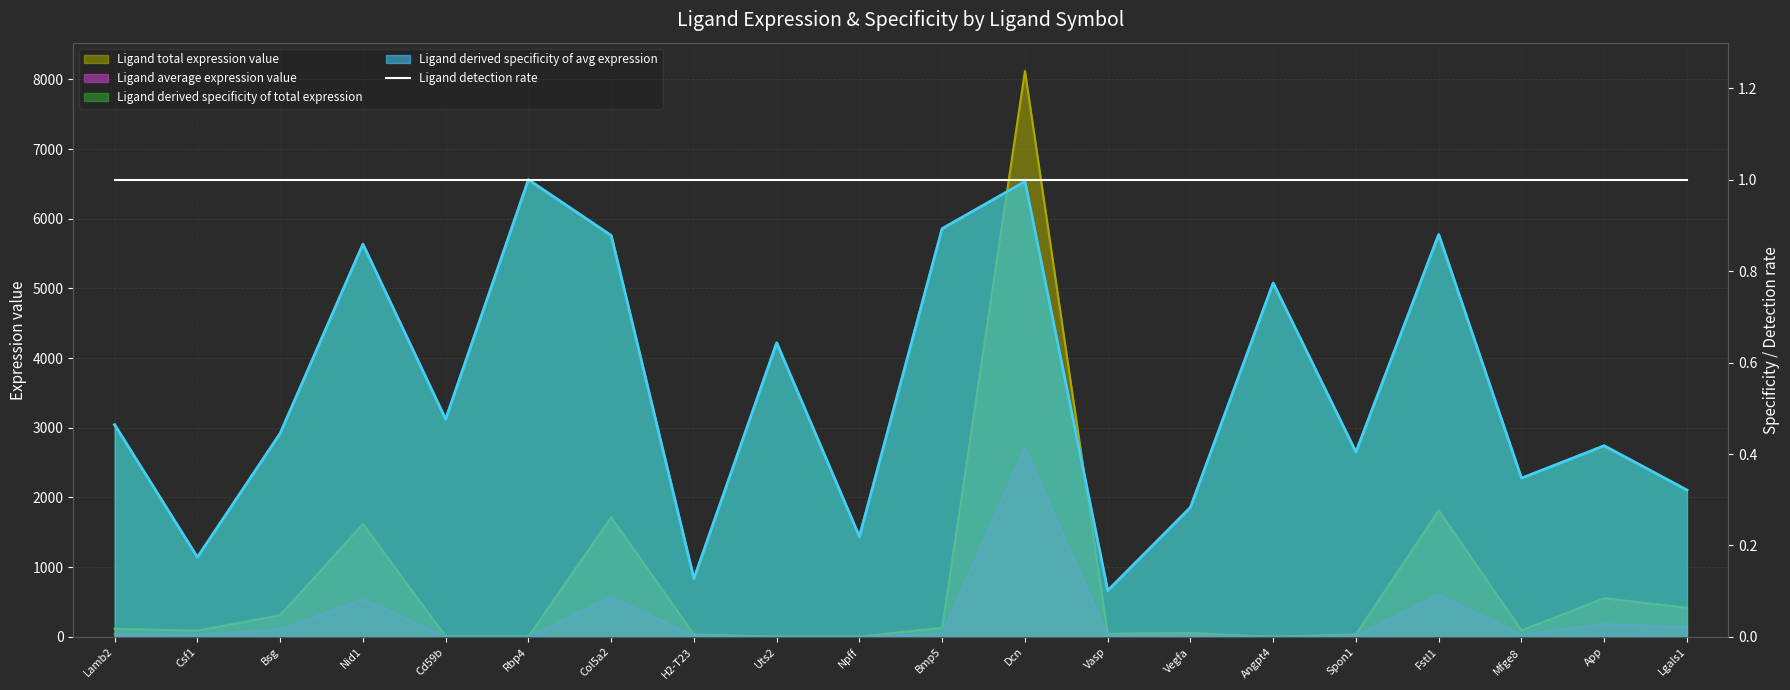

True or false: Ligand derived specificity of total expression and Ligand derived specificity of avg expression cross at least once.

False